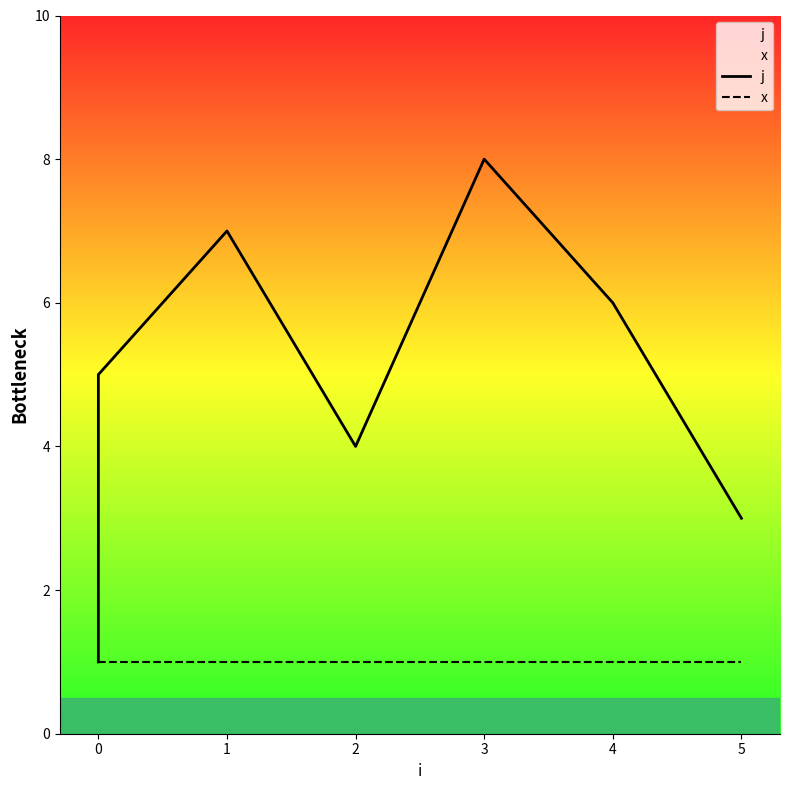

Which series has the widest spread of values?

j